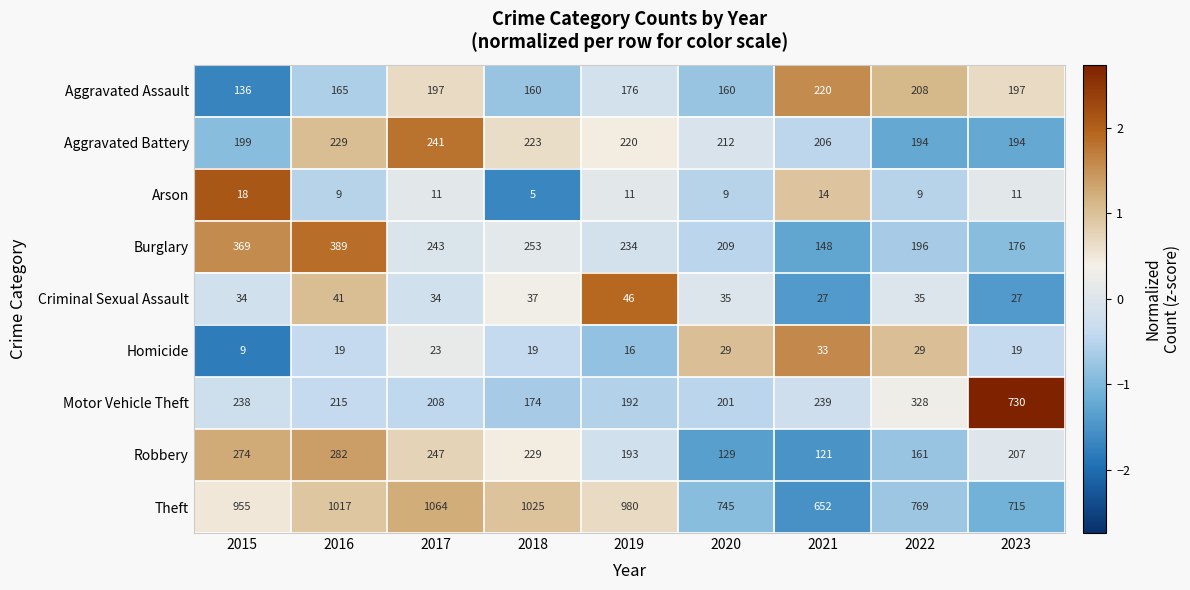

At which label does Burglary reach its peak?

2016